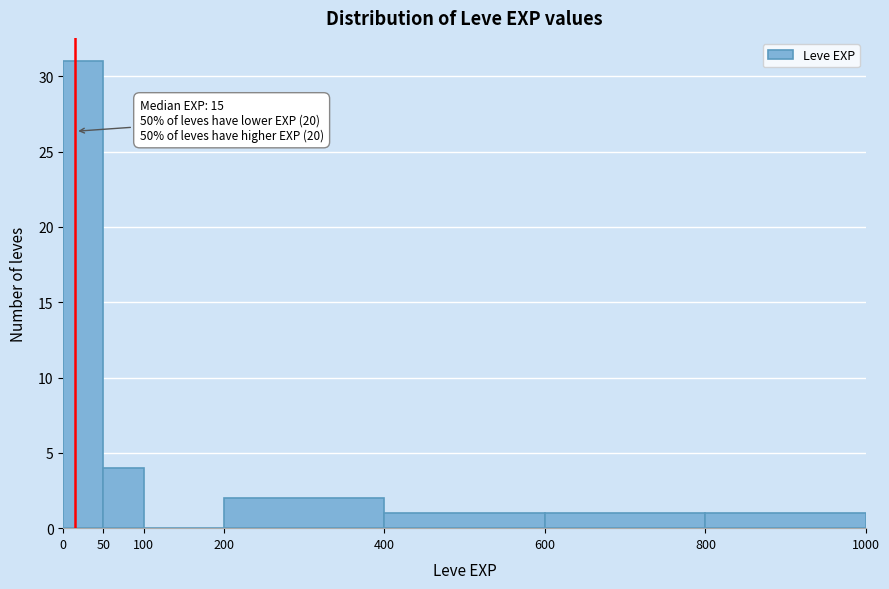

Over which range of the x-axis is the bar tallest?

0 to 50